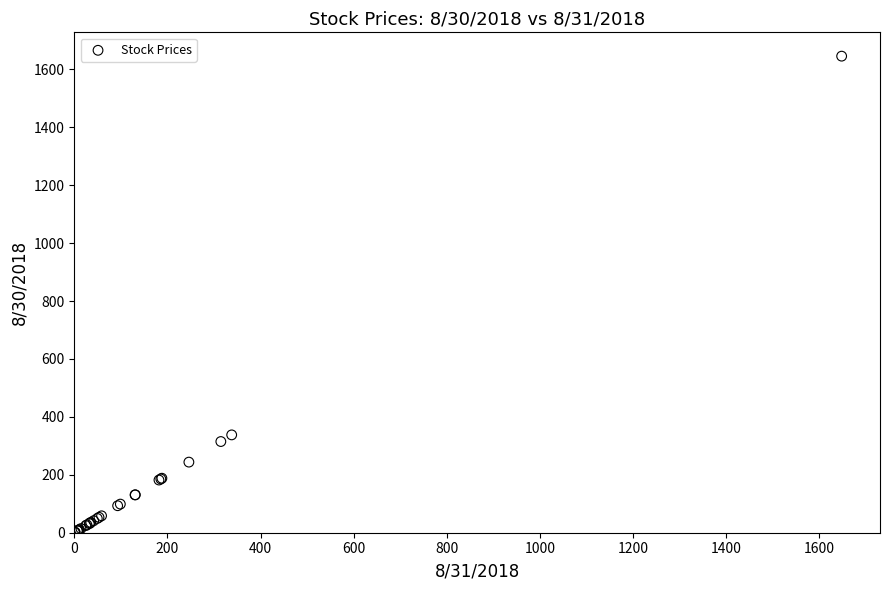

What Y value in the scatter plot is closest to 822?

337.8